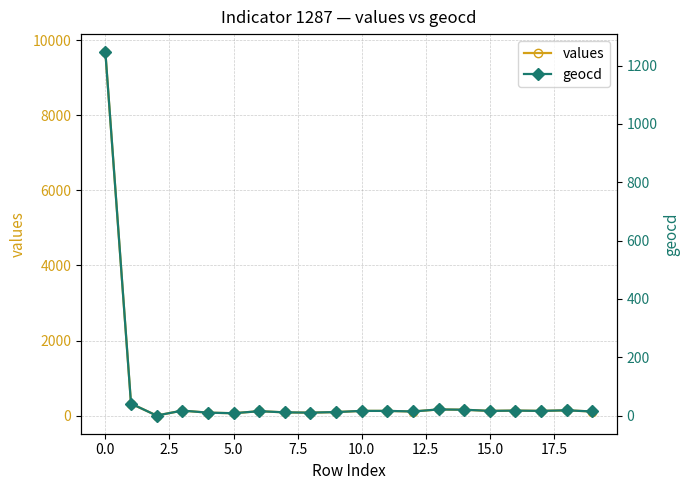

What is the highest value of the geocd series?

1246